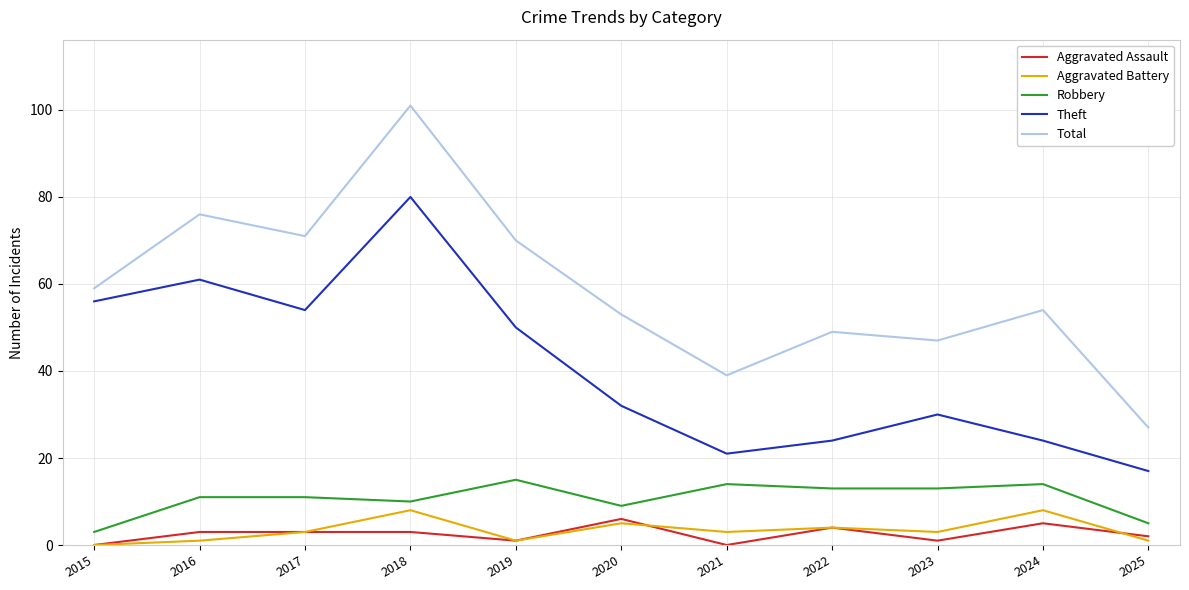

At which label does Total reach its peak?

2018